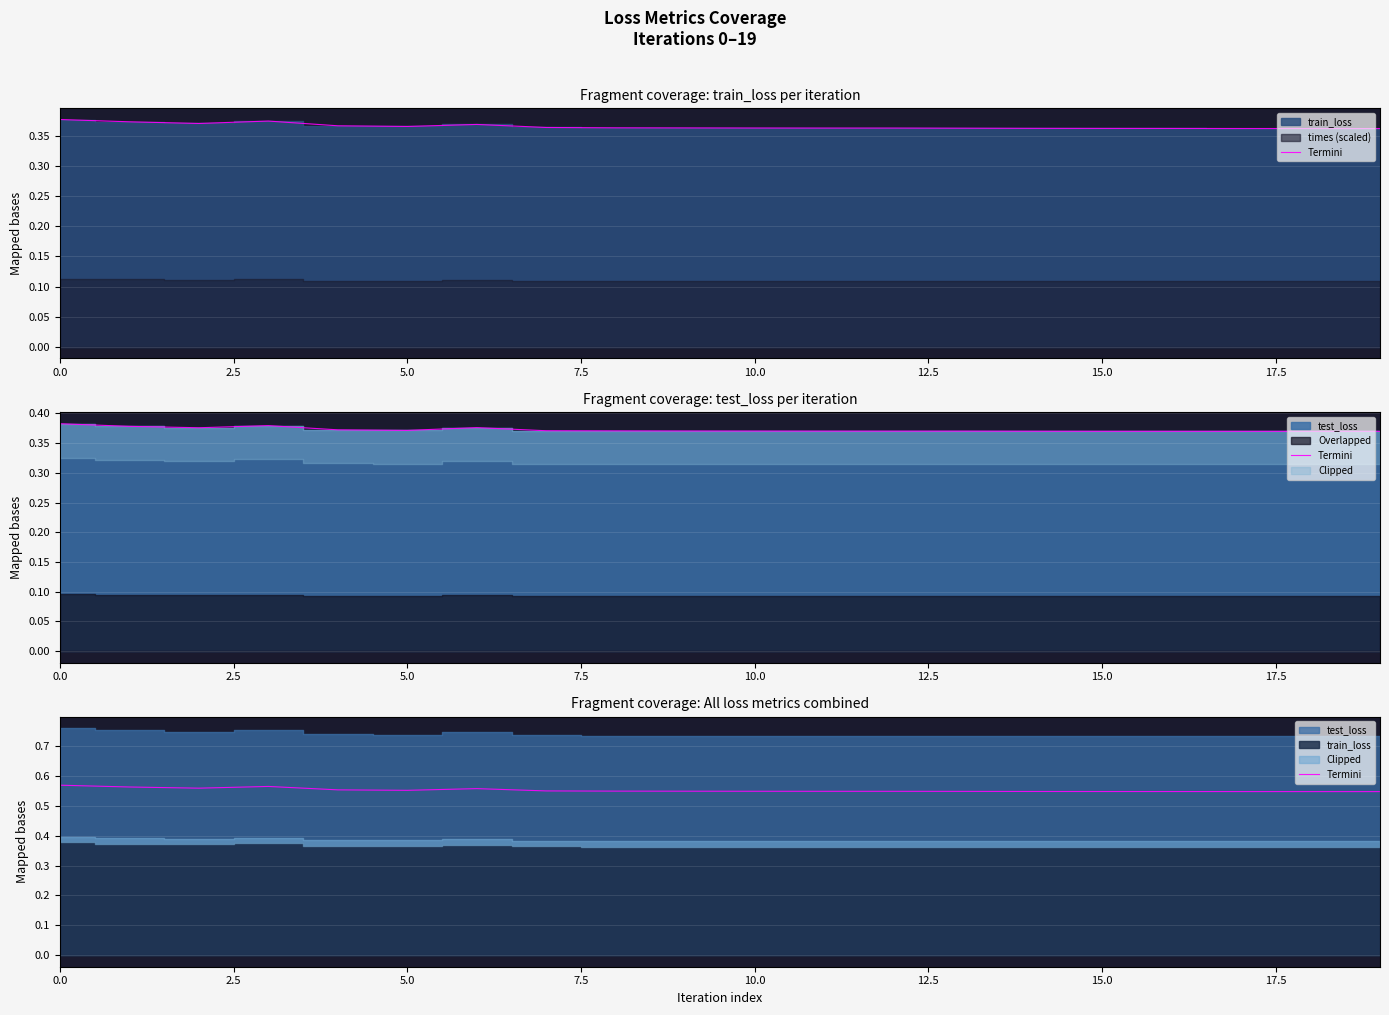

How many categories are shown in the chart?

20